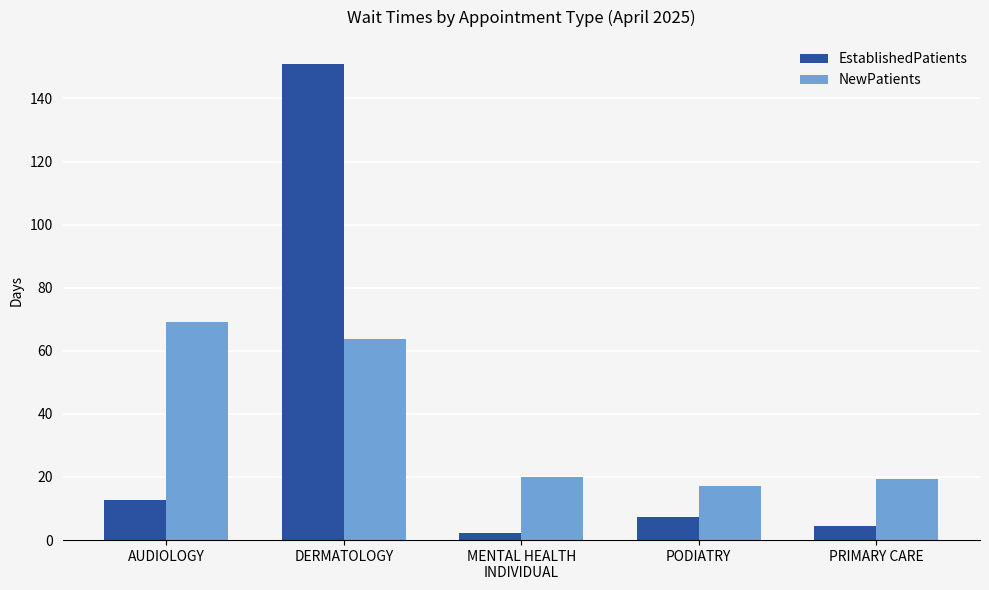

Are the bars horizontal?

No